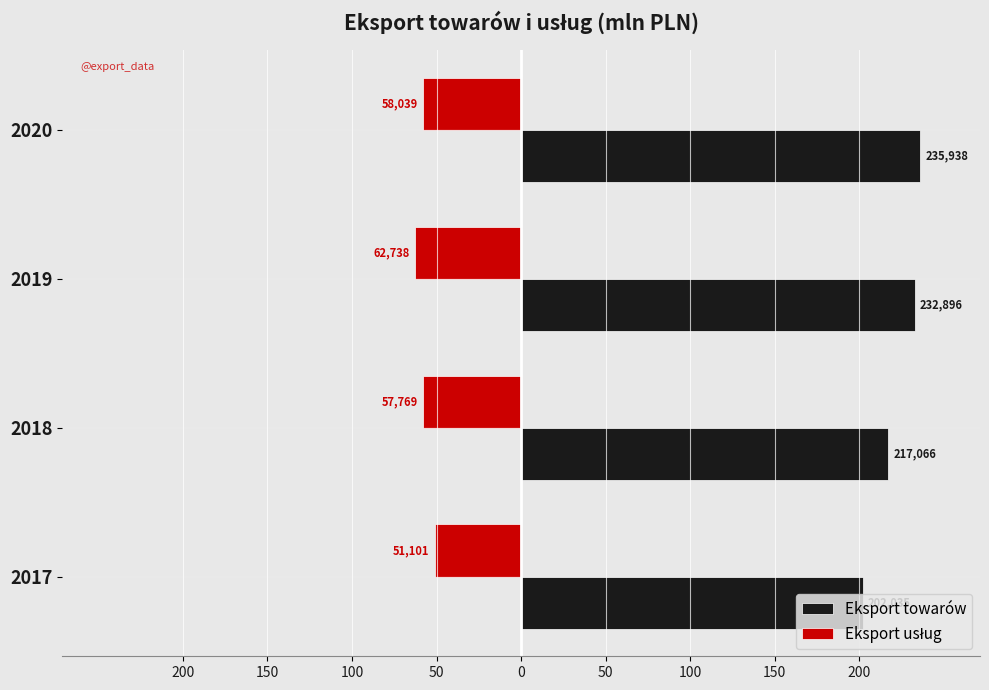

What is the value of the Eksport towarów bar at the 4th from the left?

235938